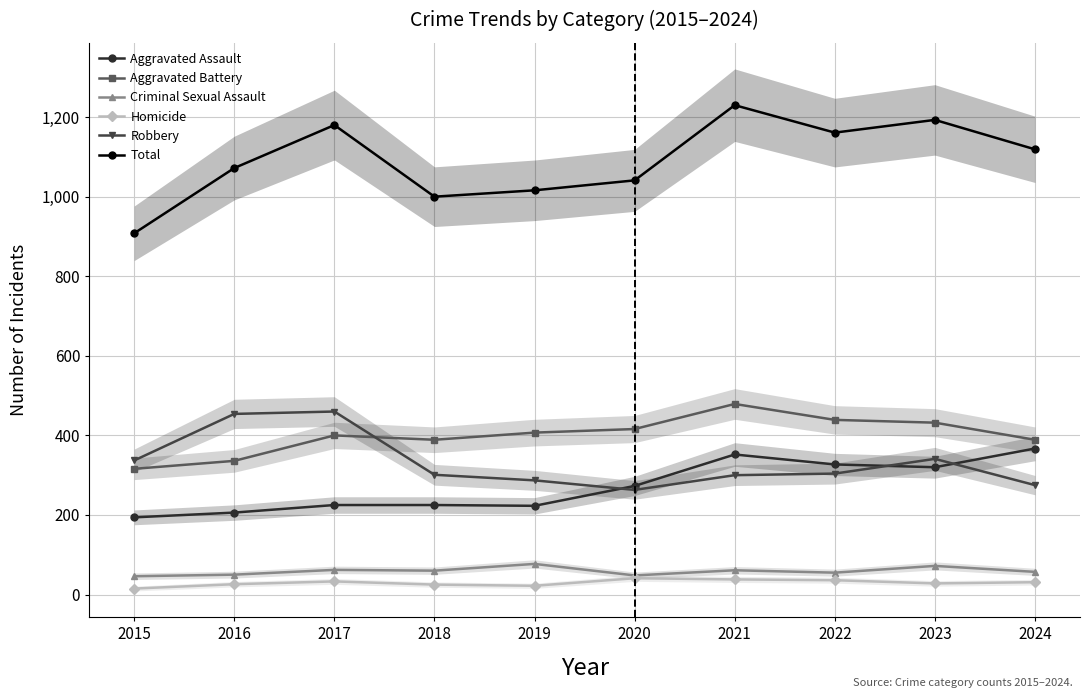

The value of Homicide at 2015 is 15. True or false?

True